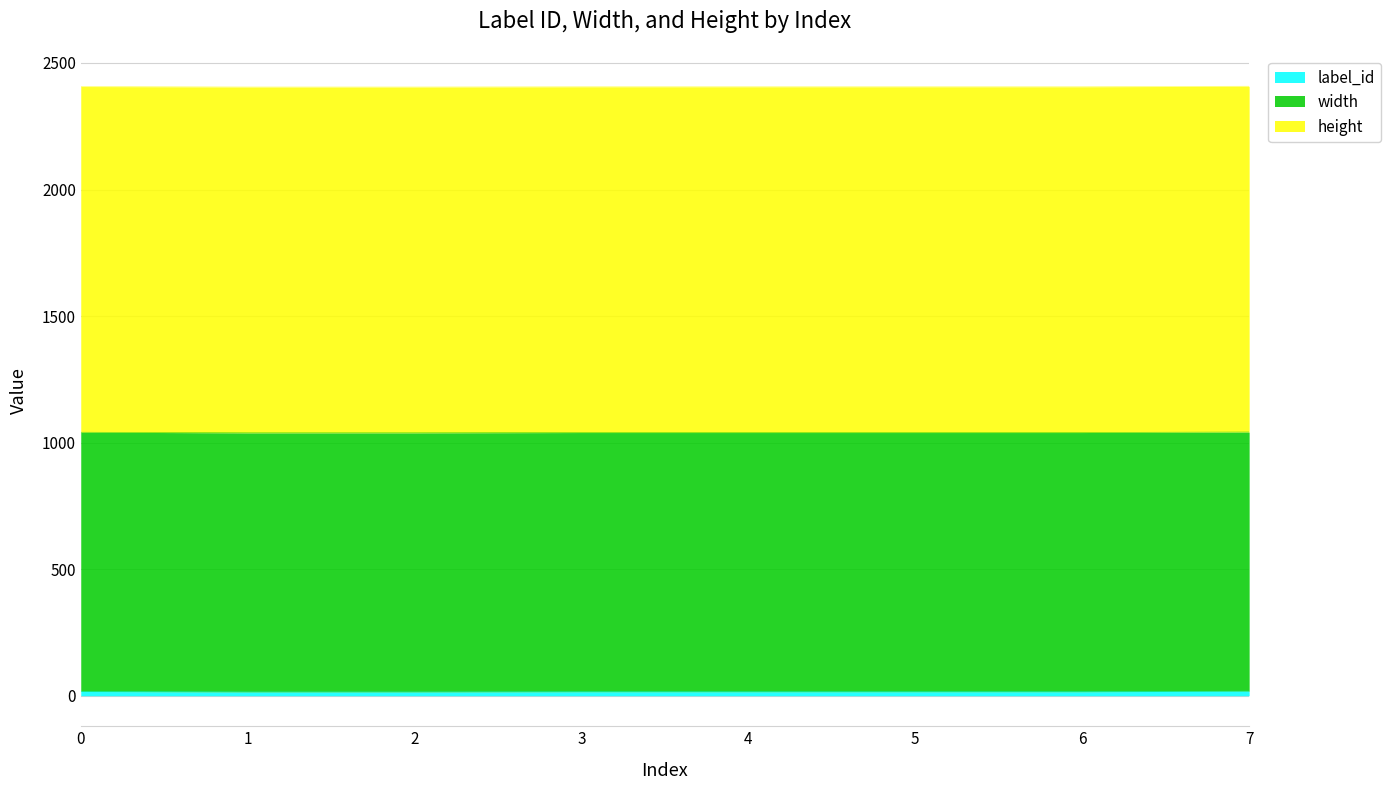

What is the sum of the label_id values at 3 and 6?

32